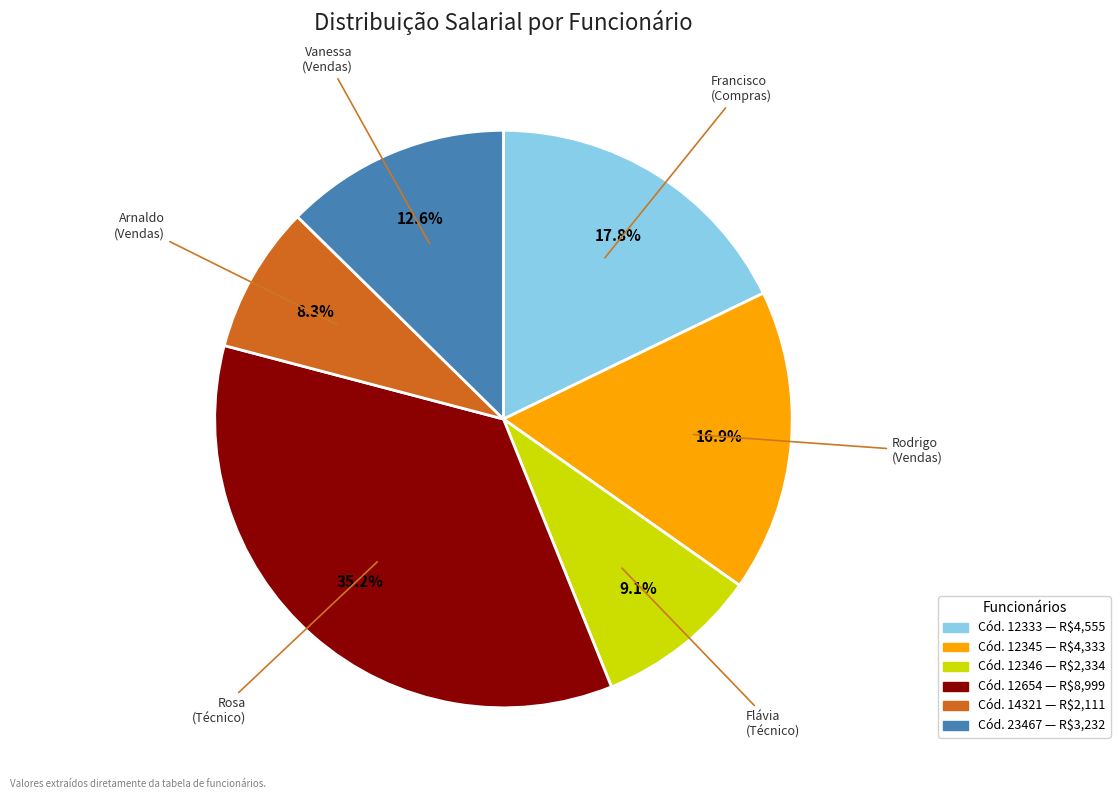

Count the number of slices in the pie.

6